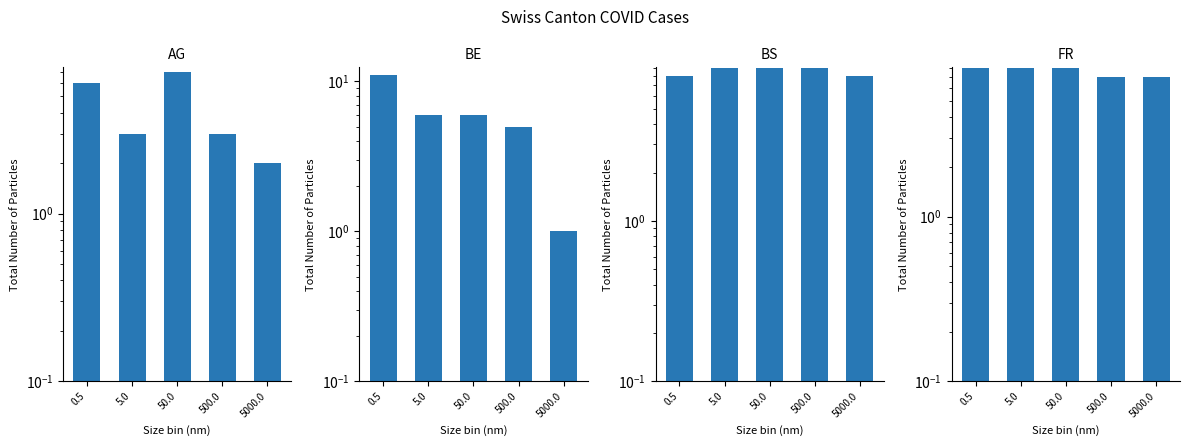

Count the AG values in the range 3 to 6.

3